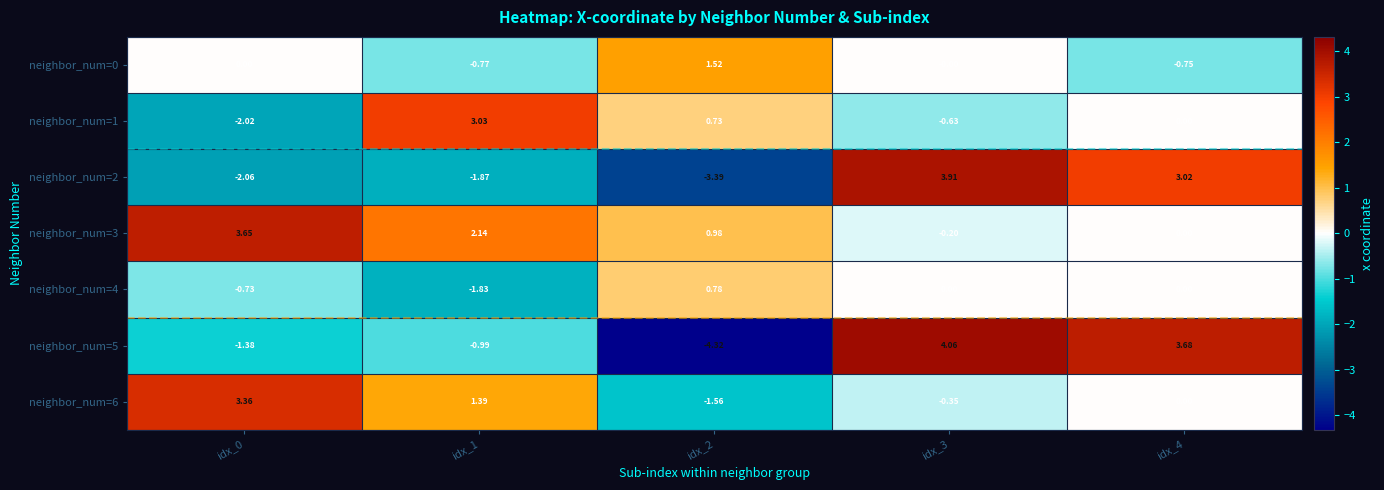

Between idx_0 and idx_3, which series saw the biggest shift?

neighbor_num=2